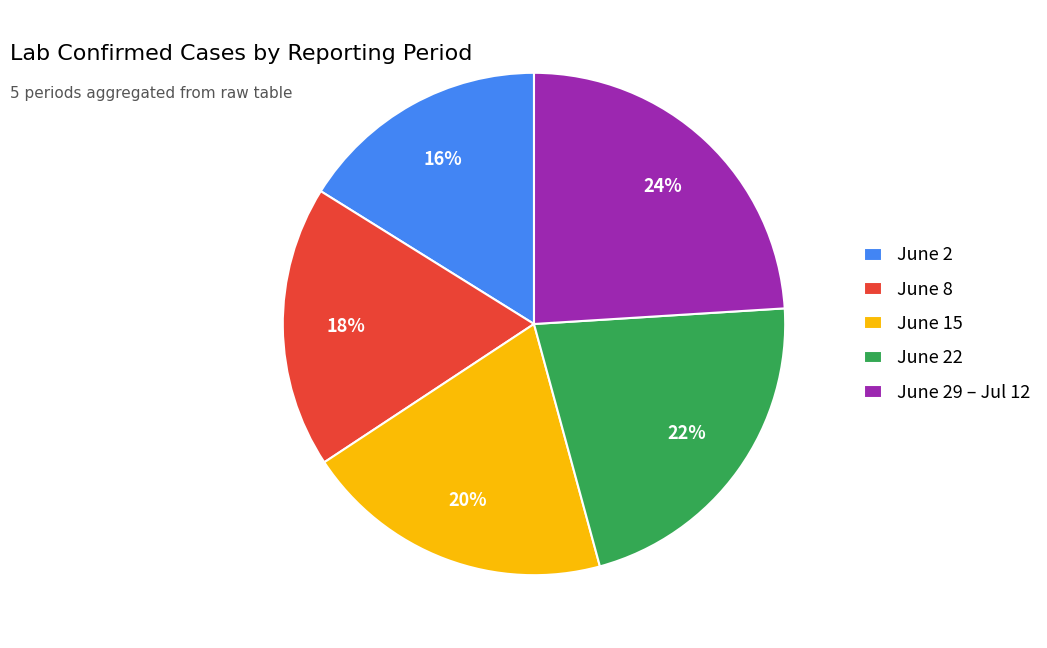

What percentage is the June 22 slice, to the nearest percent?

22%